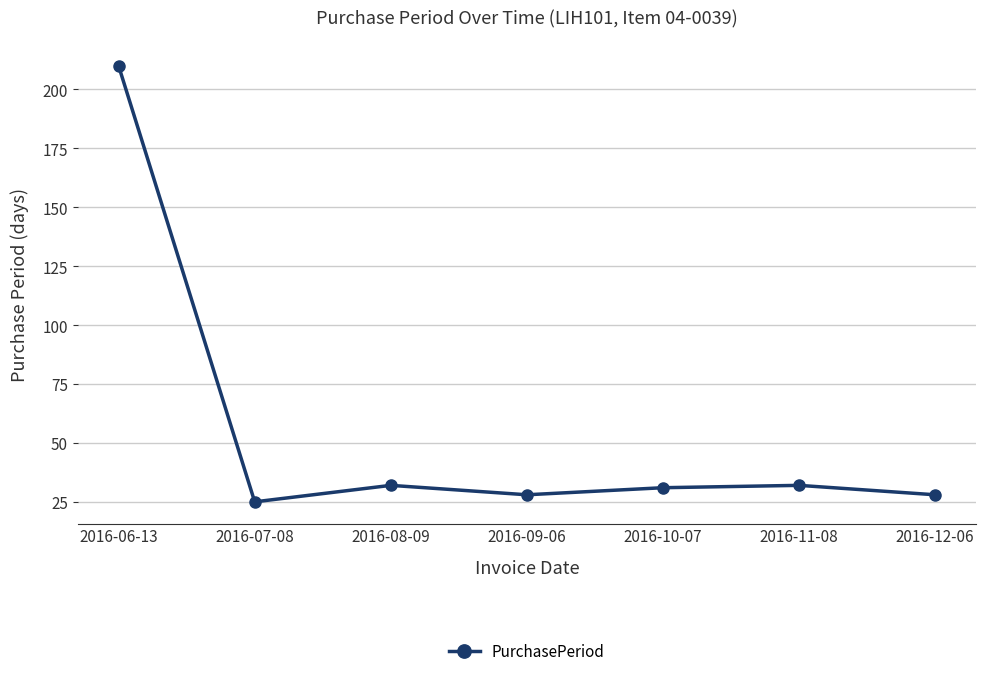

What is the sum of all values?

386